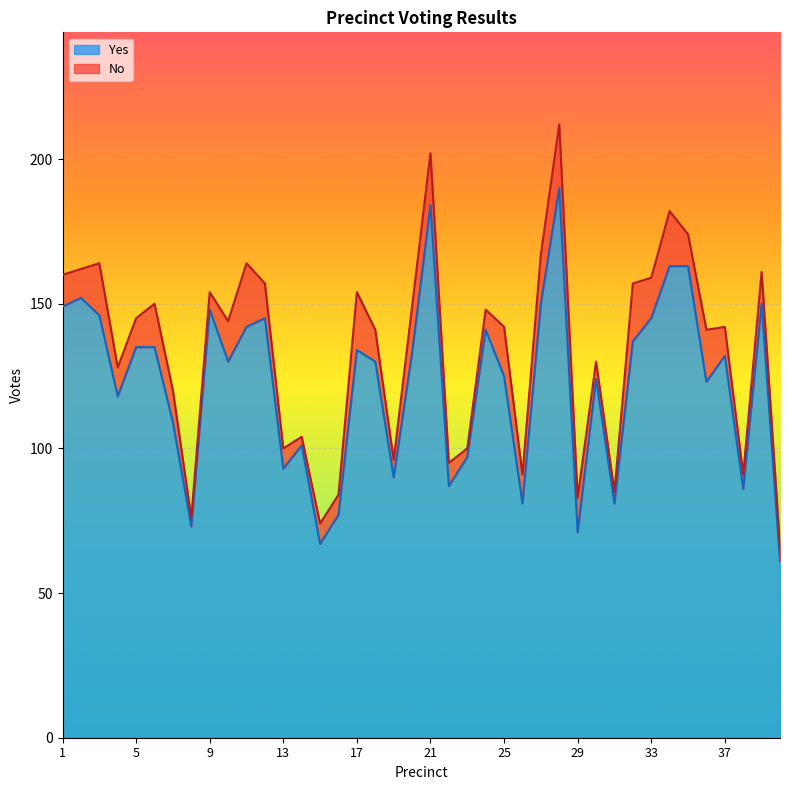

True or false: the data has more than 2 interior local peaks.

True